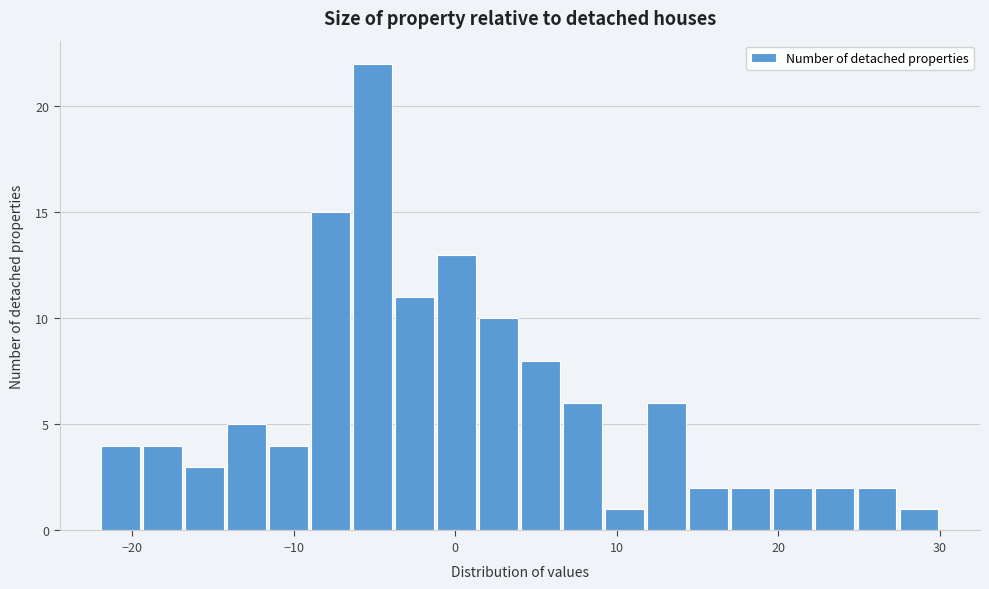

Read against the x-axis, roughly where is the centre of the tallest bar?

-5